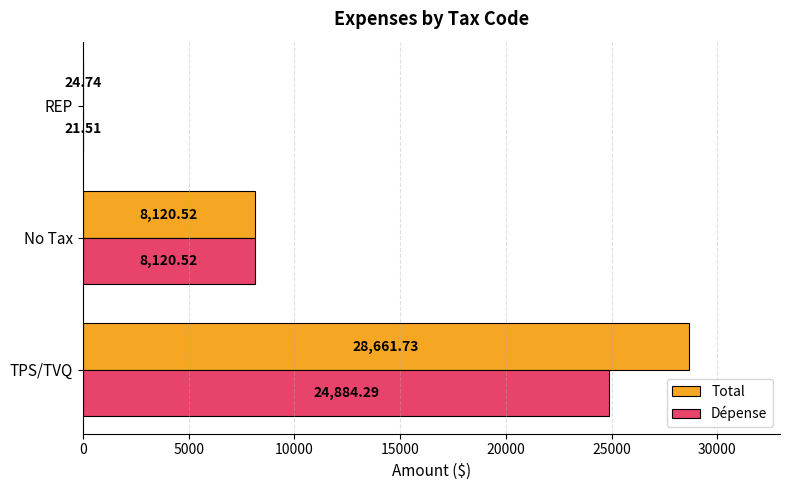

Which category has the highest value across all series?

TPS/TVQ